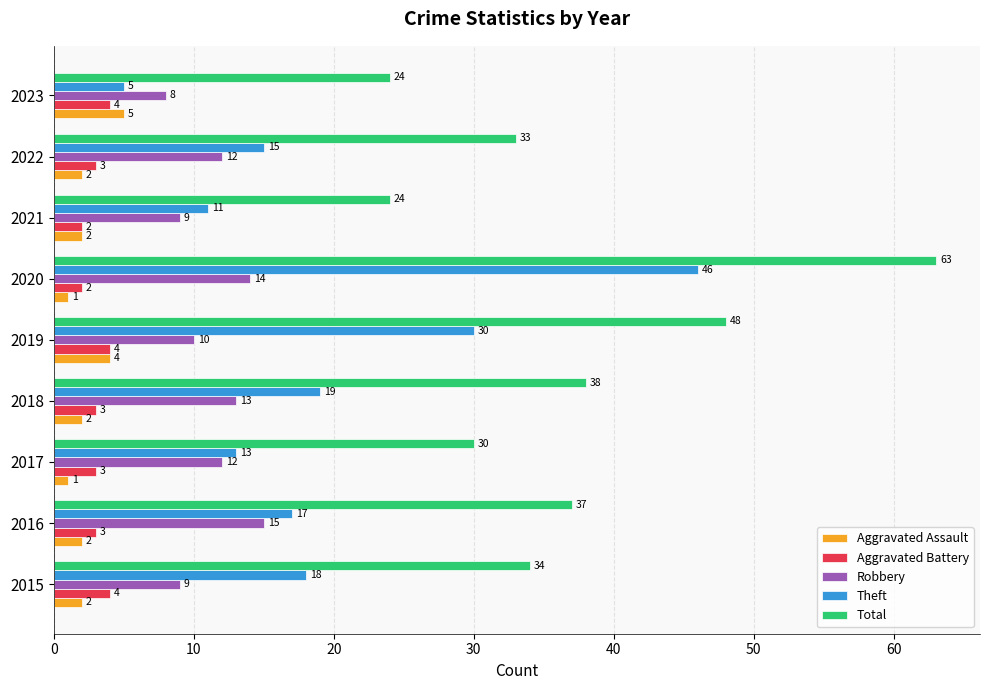

Count the Aggravated Assault values in the range 2 to 3.

5